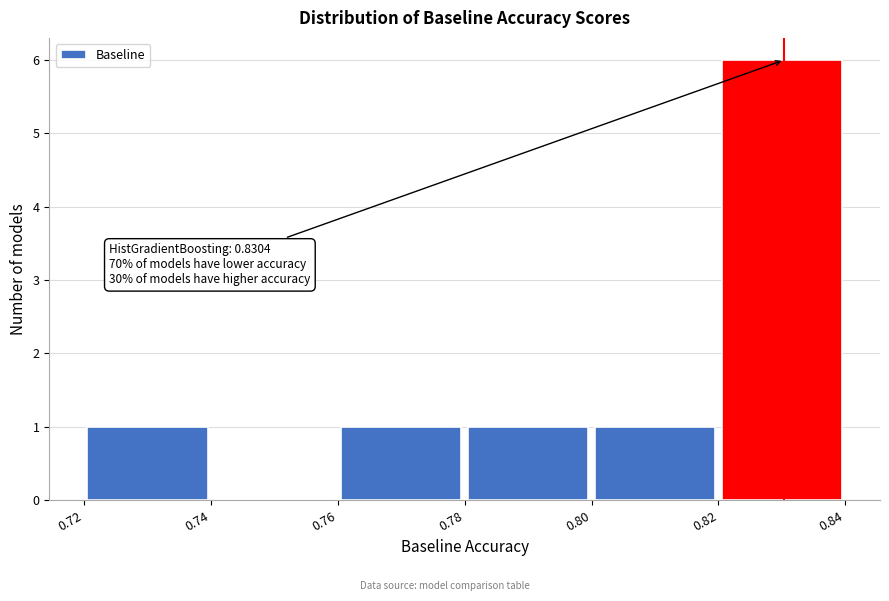

Which range on the x-axis has the tallest bar?

0.82 to 0.84